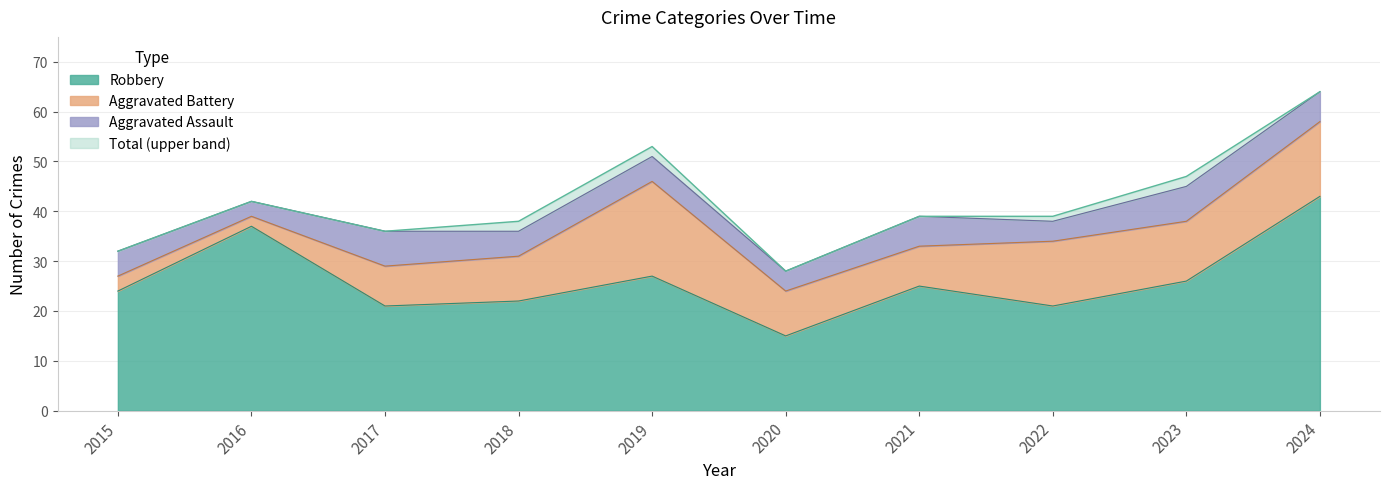

Which series has the largest total across all categories?

Total